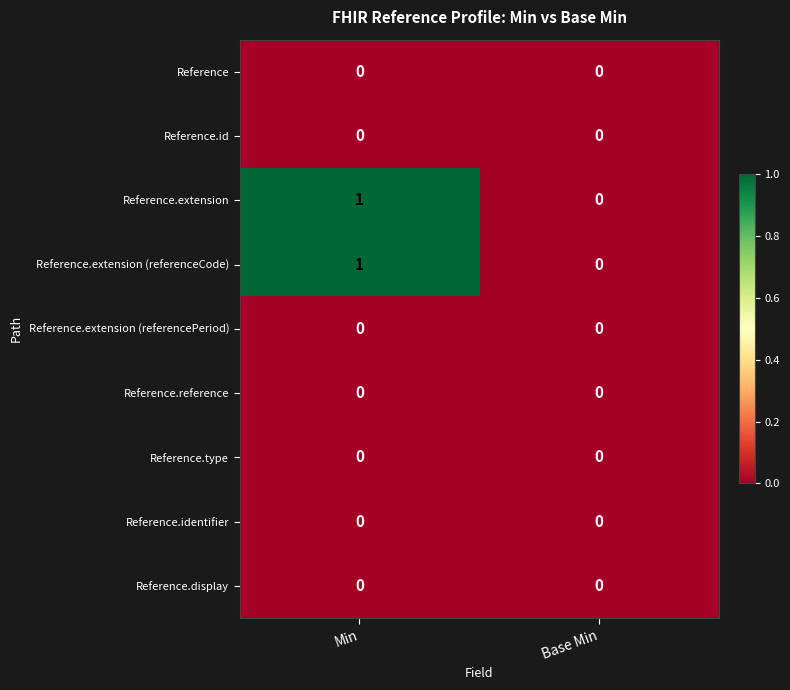

Is it true that Reference.id equals 0 at Base Min?

True